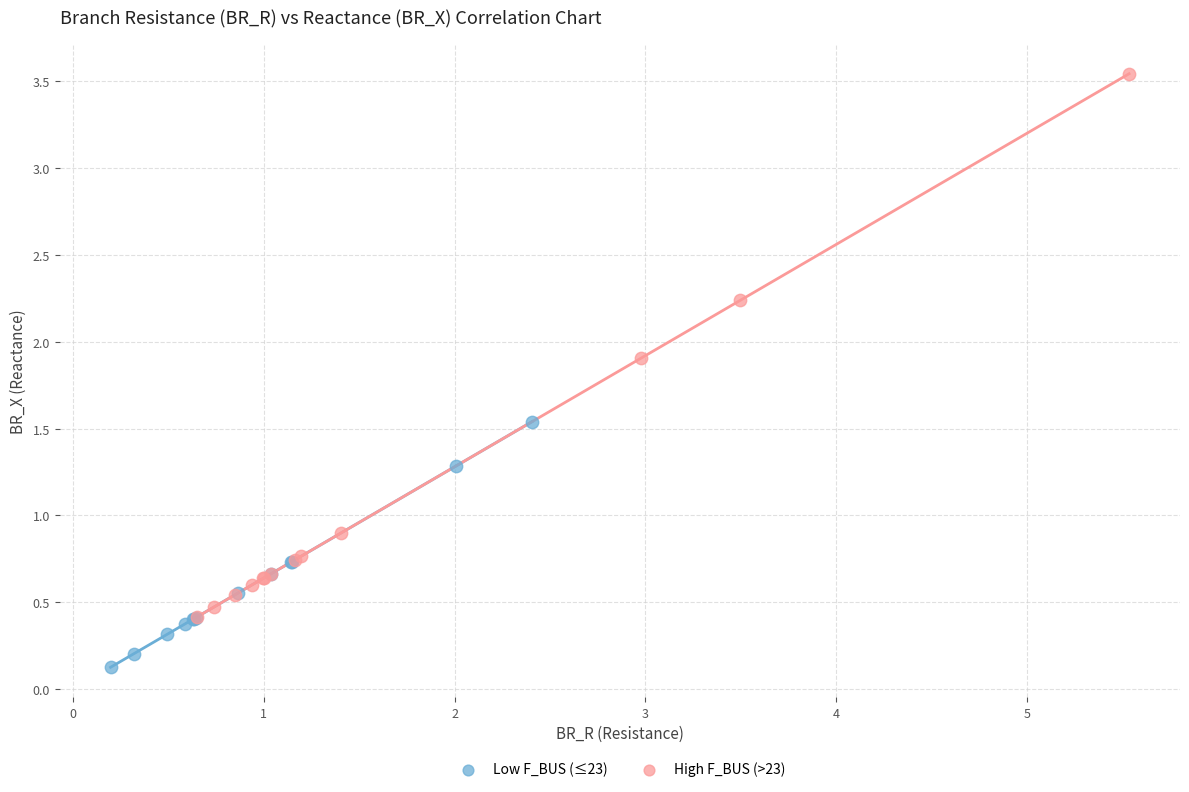

Which series reaches the minimum Y coordinate?

Low F_BUS (≤23)